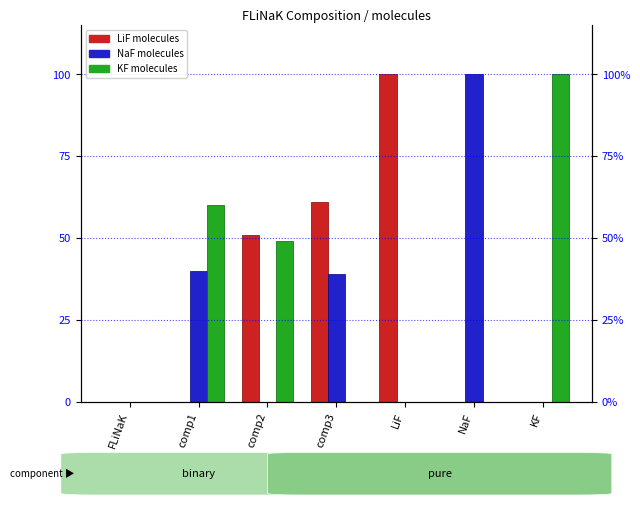

Which series changed the most between NaF and KF?

NaF molecules